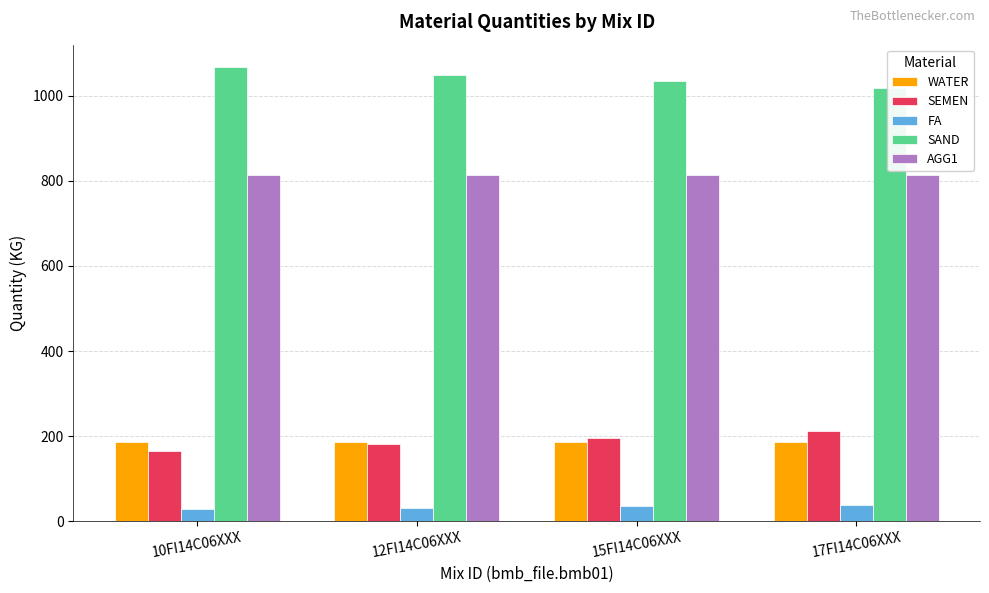

Read the SEMEN value at 15FI14C06XXX.

196